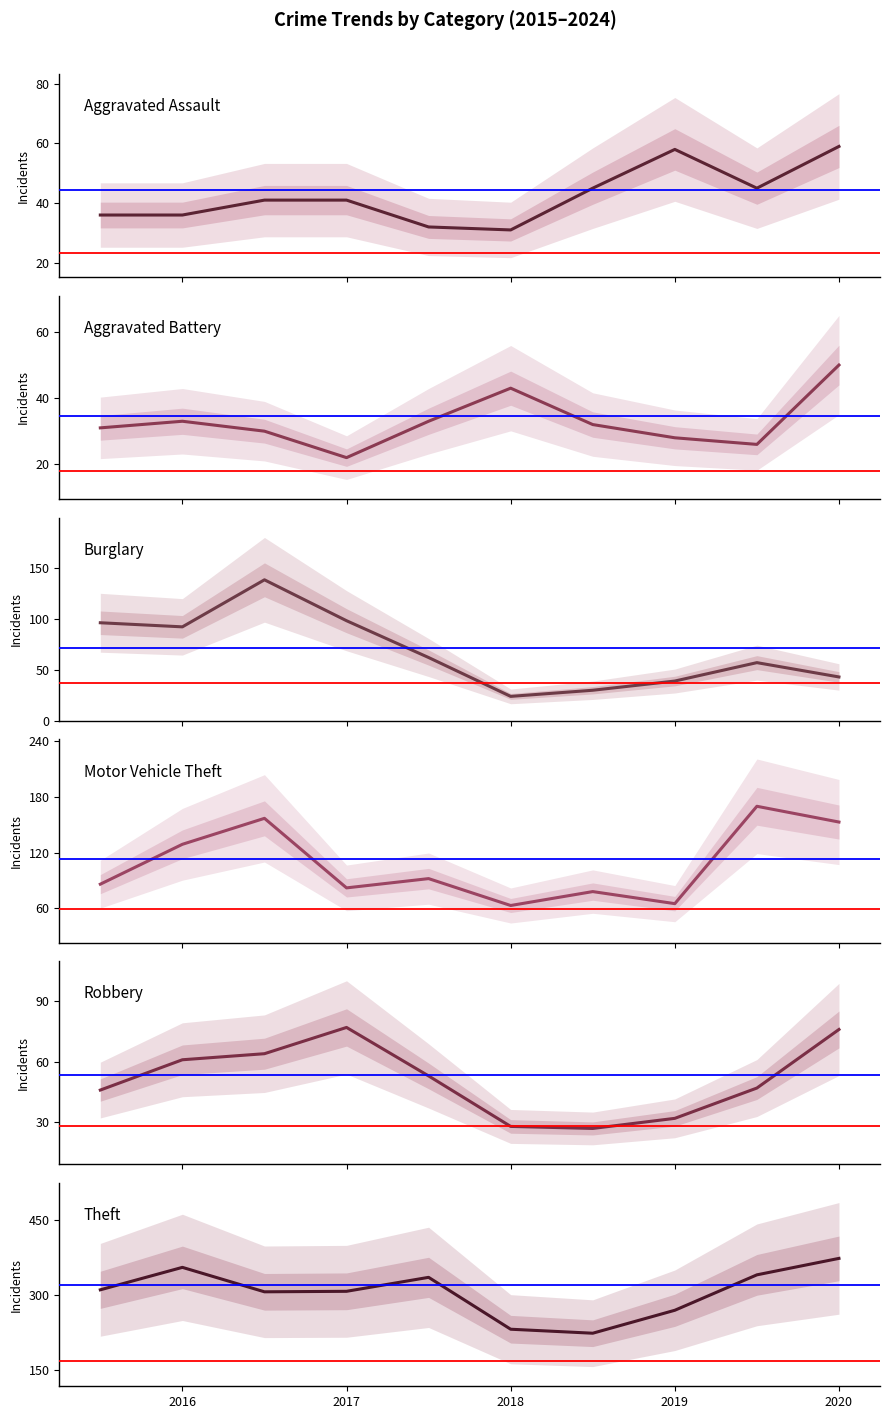

True or false: Burglary and Theft cross at least once.

False